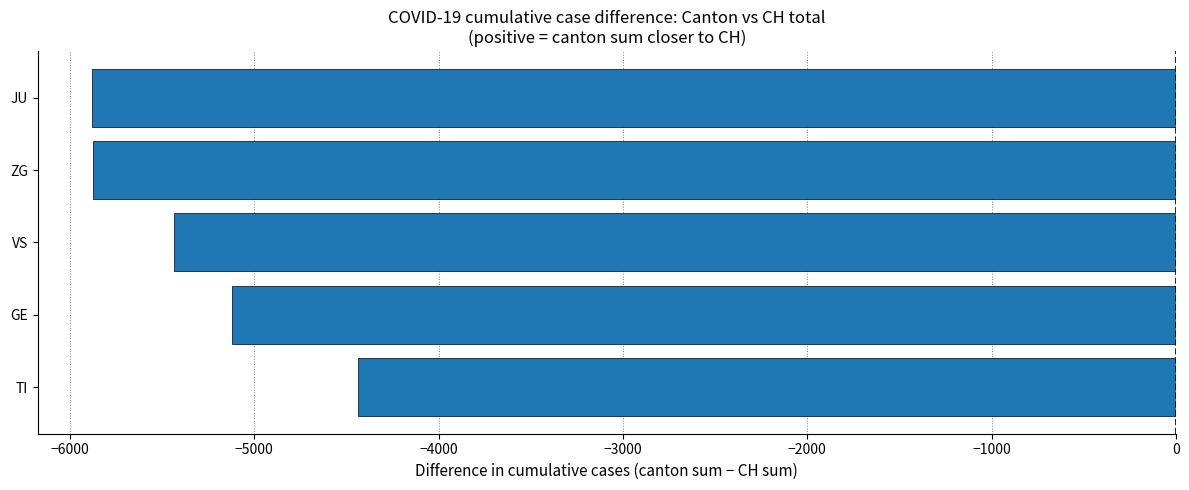

What is the sum of all values?

-26742